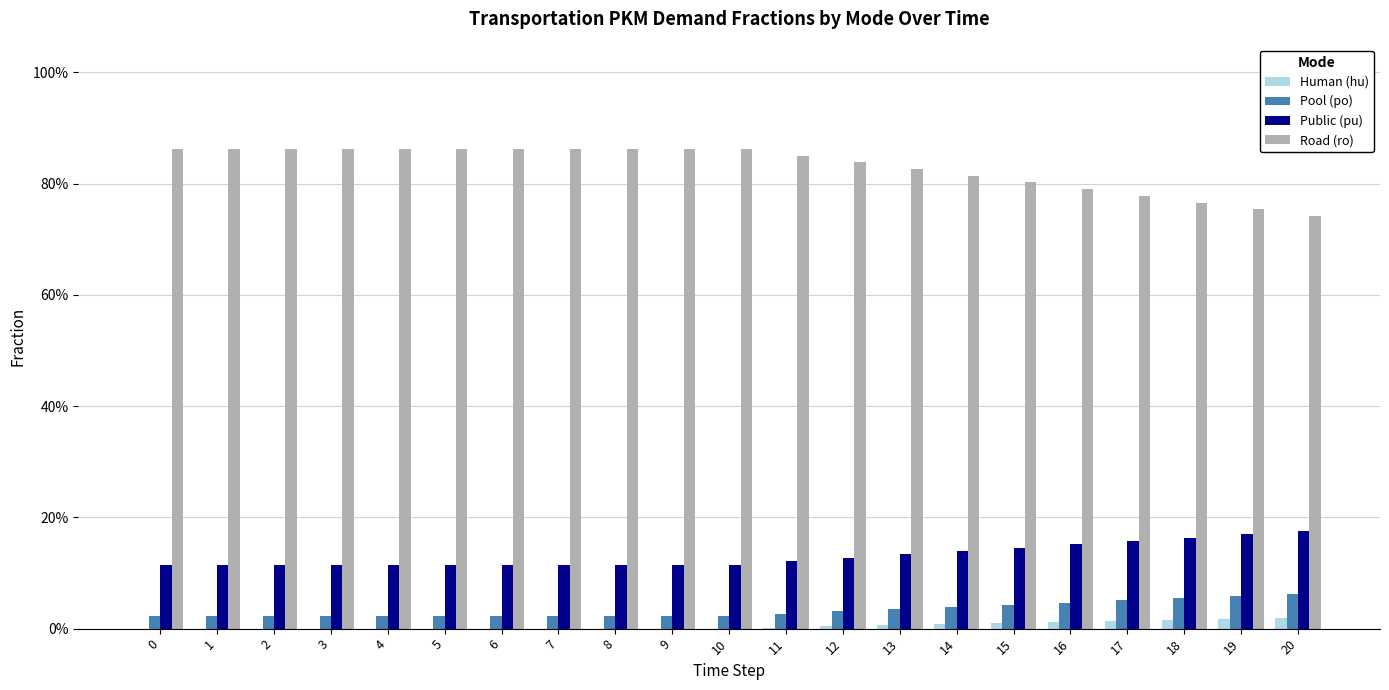

What is the value of the Pool (po) bar at the 19th from the left?

0.1